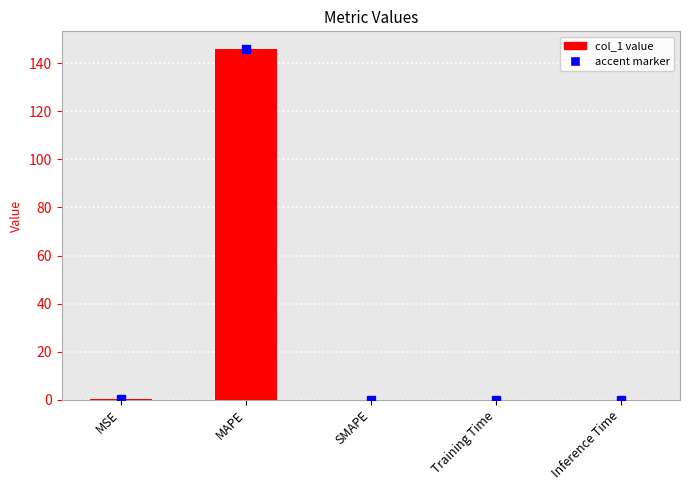

Read the value at MSE.

0.2